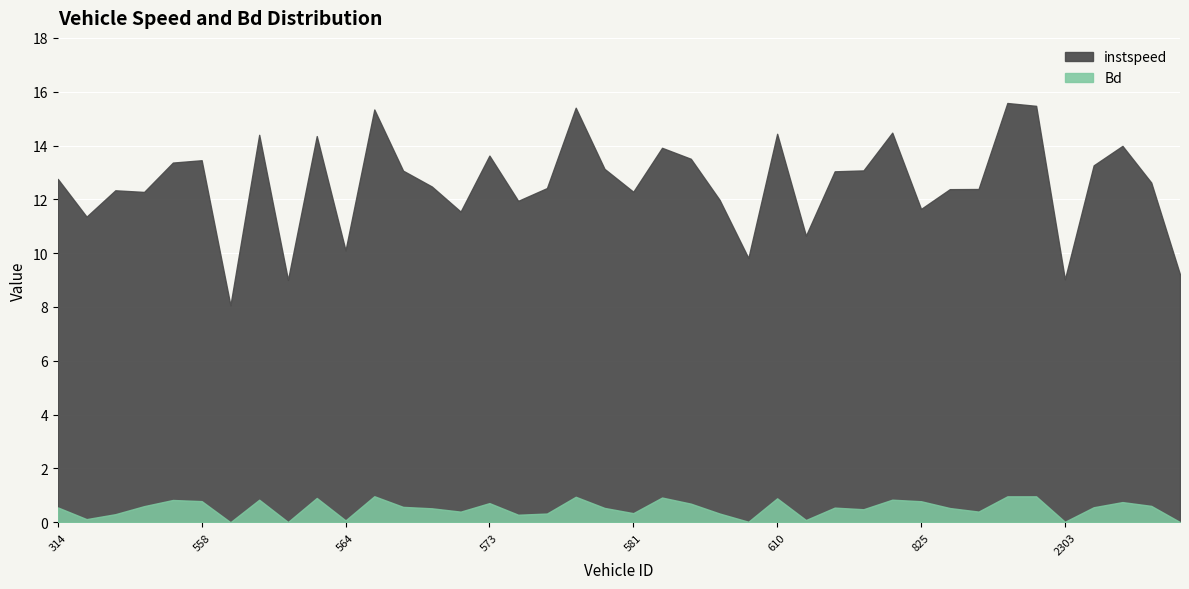

How many series are shown in this chart?

2